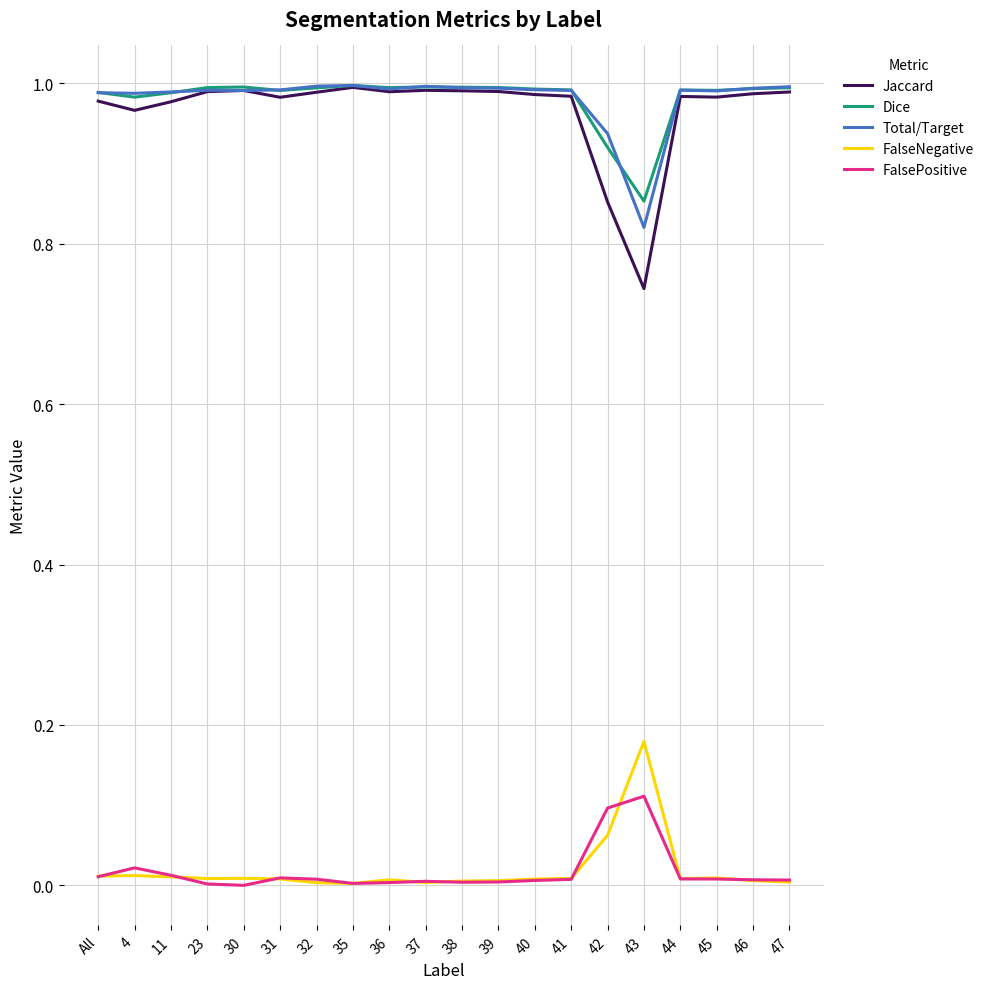

Which series has the largest range (max minus min)?

Jaccard